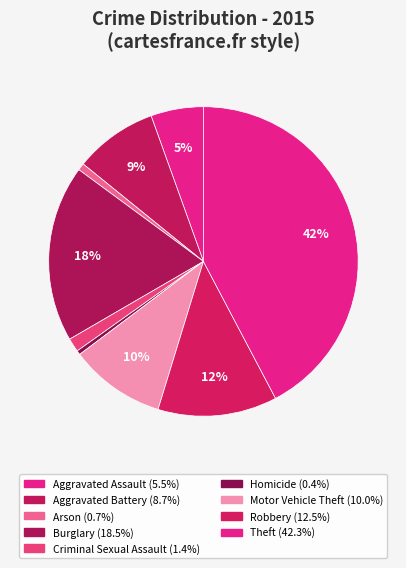

Do Theft and Arson together represent more than half of the pie?

No